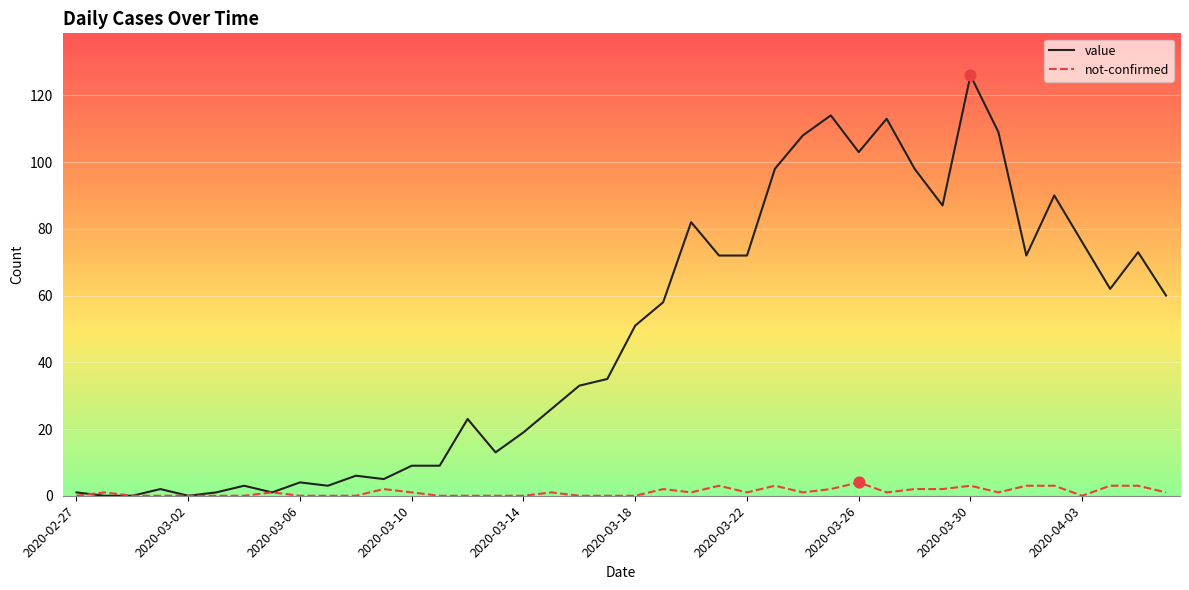

At how many categories does at least one series exceed 65?

16